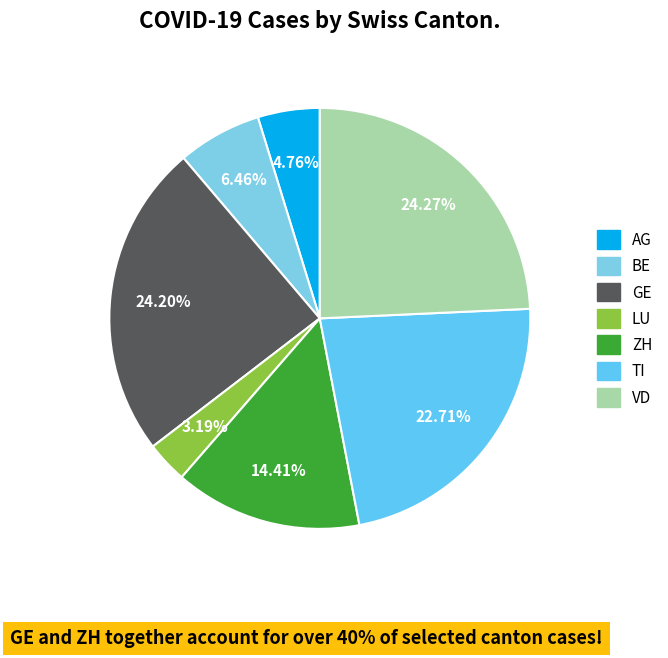

Does GE represent more than half of the total?

No